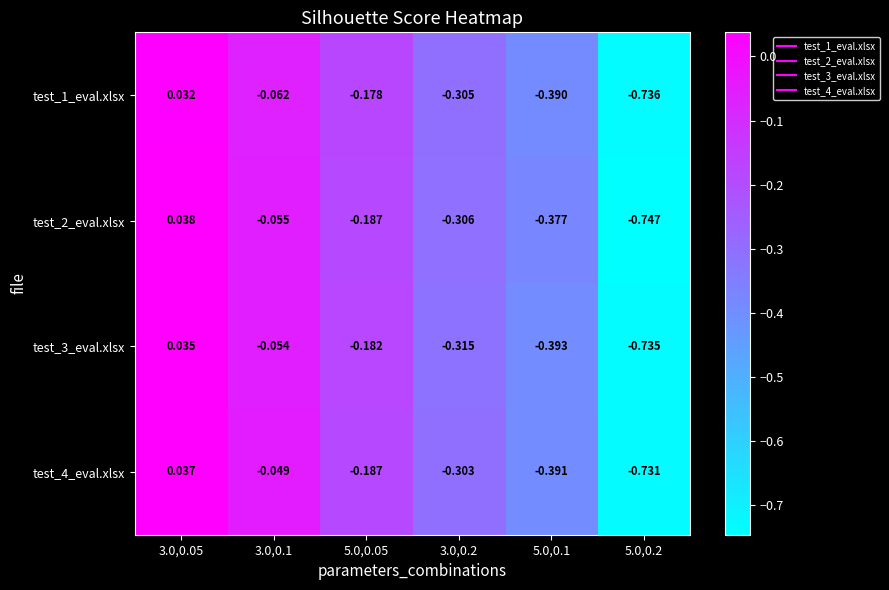

Is the value of test_3_eval.xlsx at 5.0,0.1 greater than the value of test_1_eval.xlsx at 5.0,0.1?

No